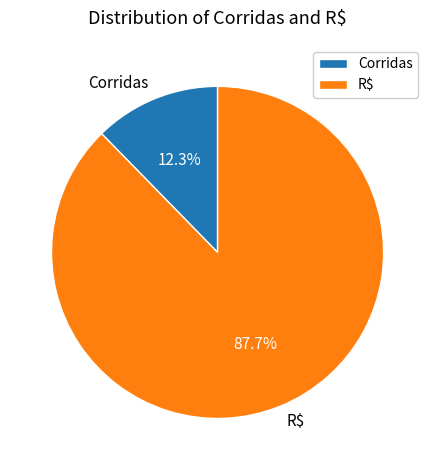

To the nearest percent, what is the combined percentage of Corridas and R$?

100%